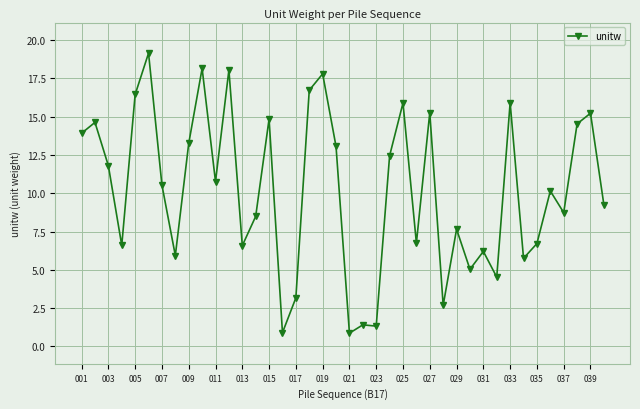

What is the minimum value shown in the chart?

0.9